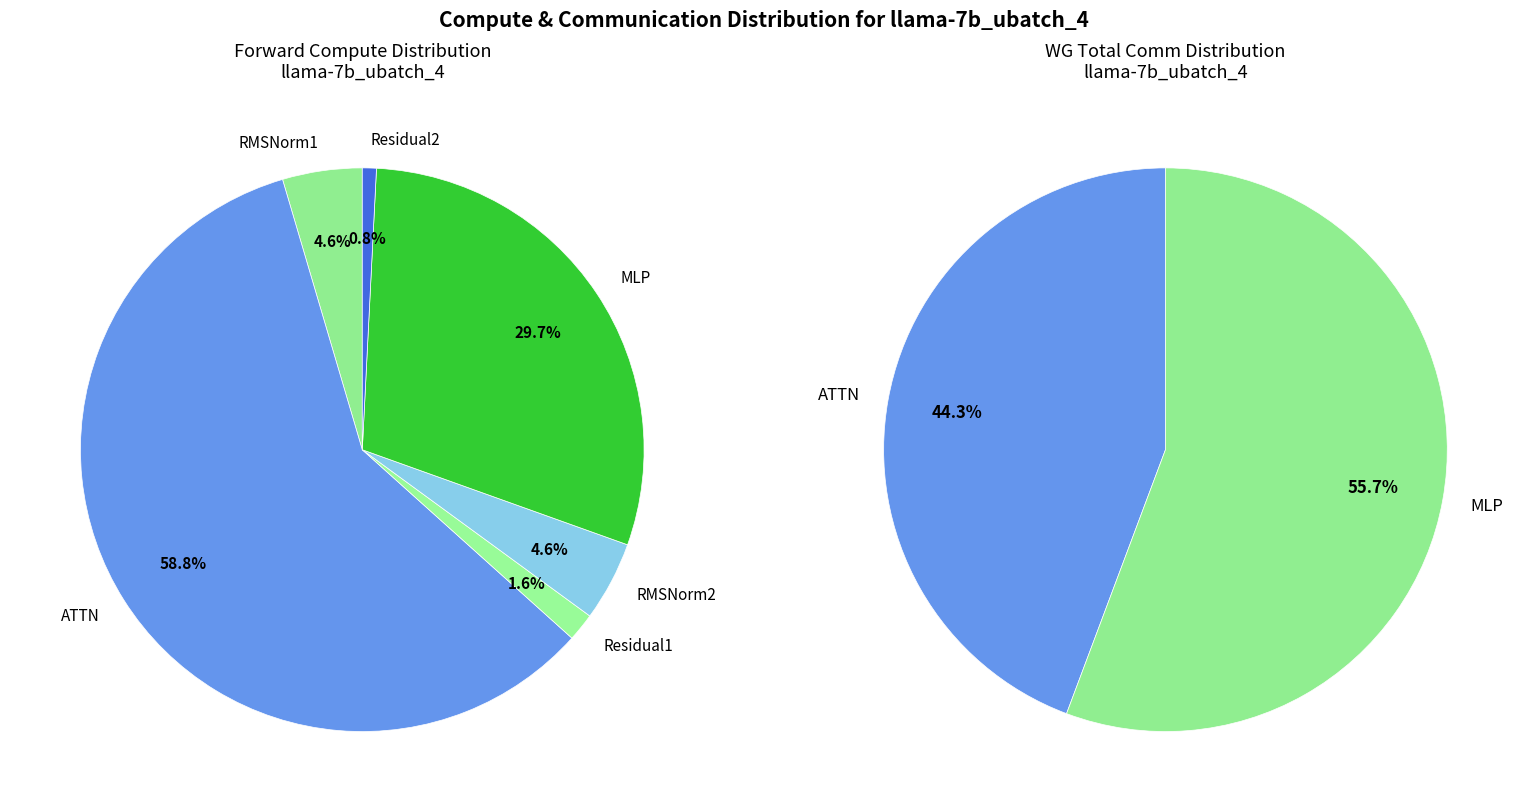

Between MLP and RMSNorm2, which is larger?

MLP